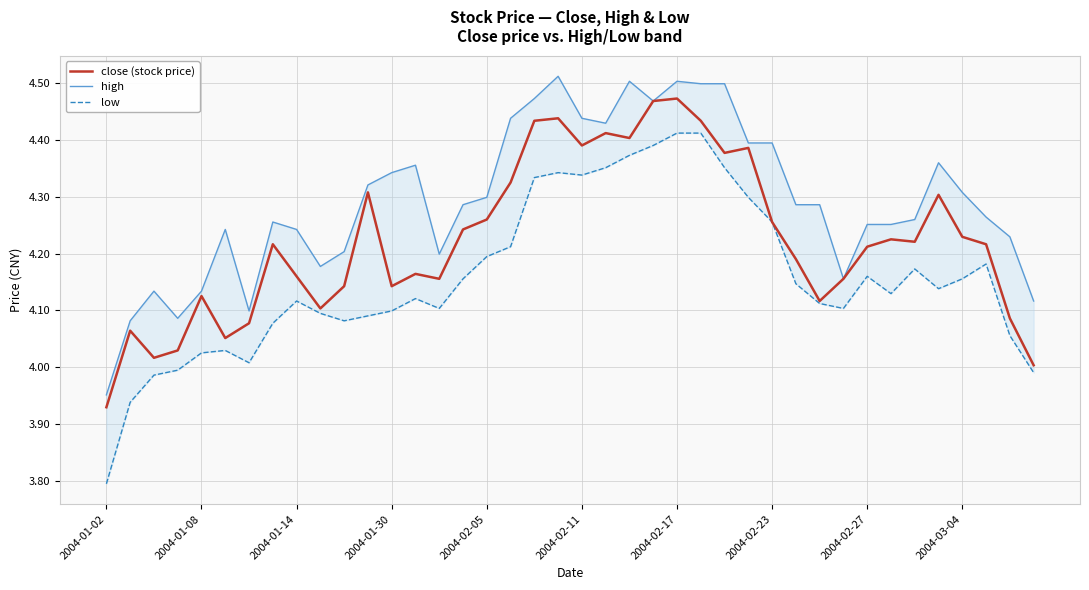

Which category has the lowest value in the close (stock price) series?

2004-01-02